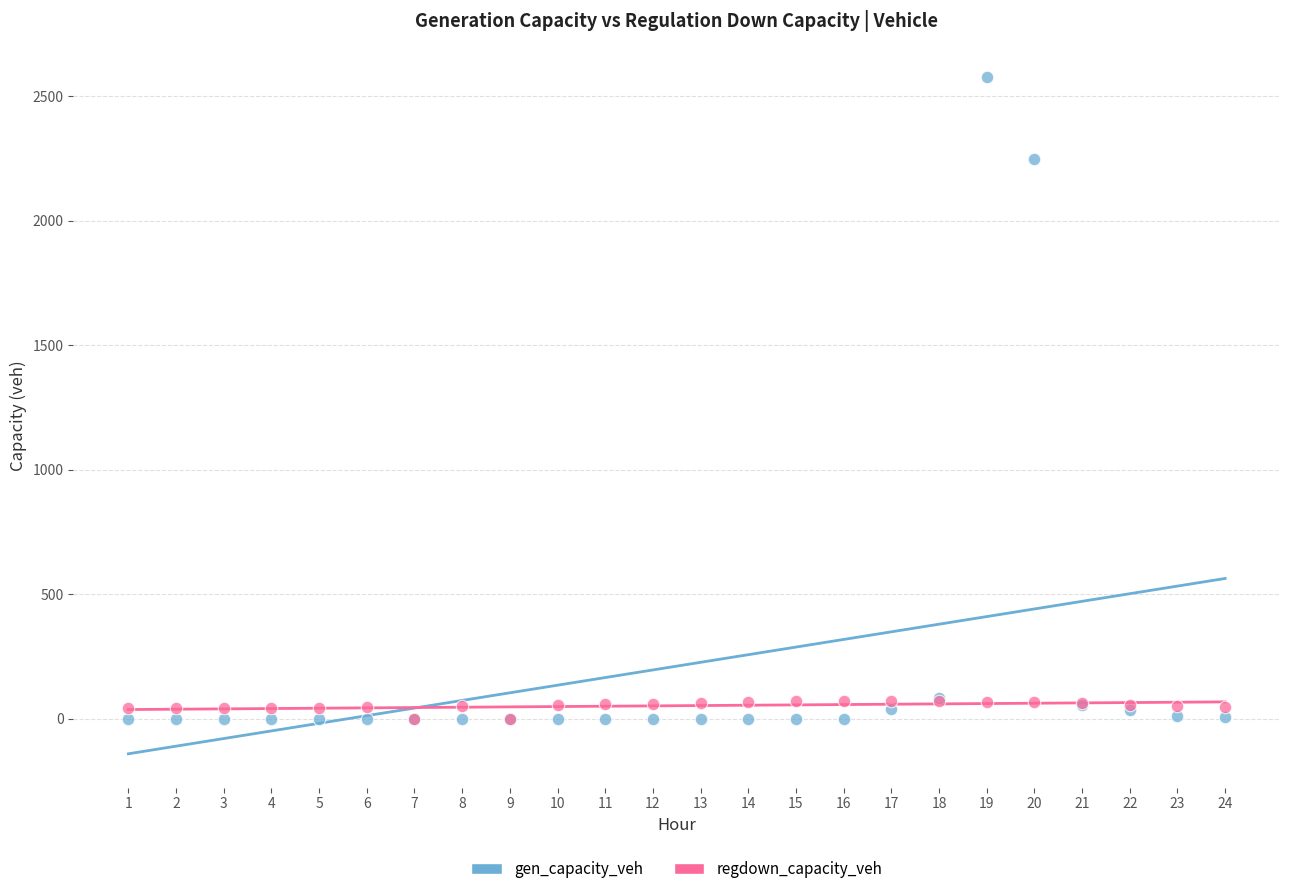

Which series reaches the maximum Y coordinate?

gen_capacity_veh